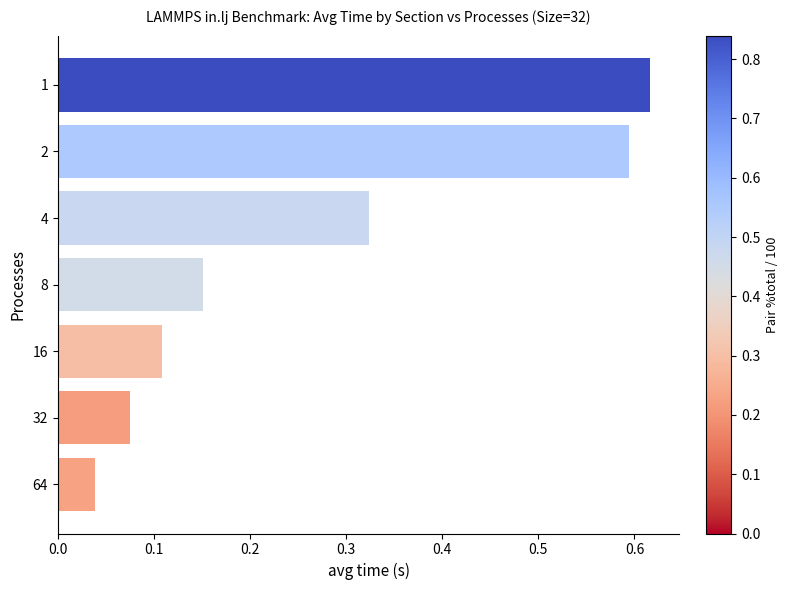

List the labels in order of value, smallest first.

64, 32, 16, 8, 4, 2, 1